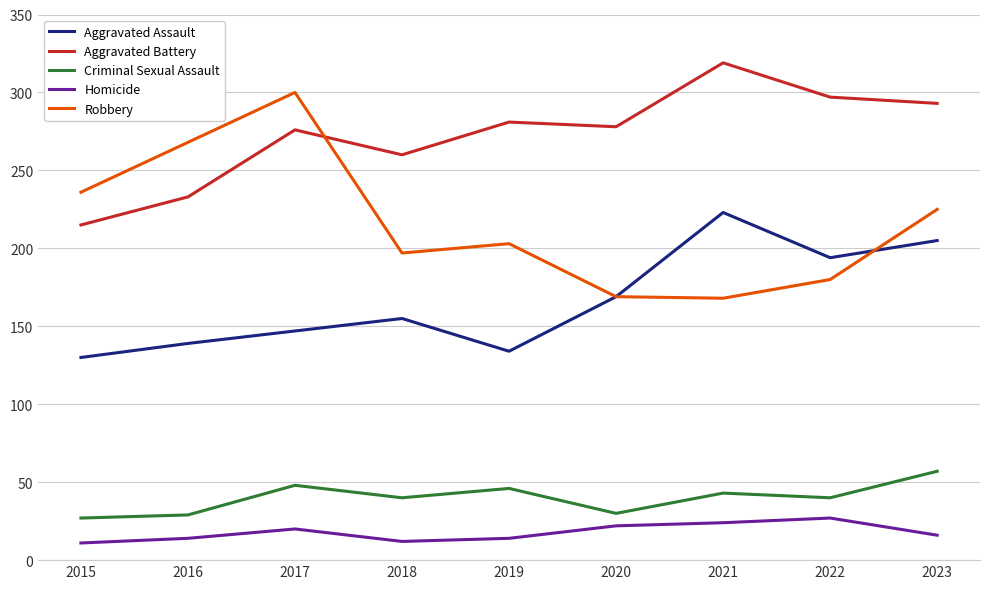

What is the minimum value for Aggravated Assault?

130